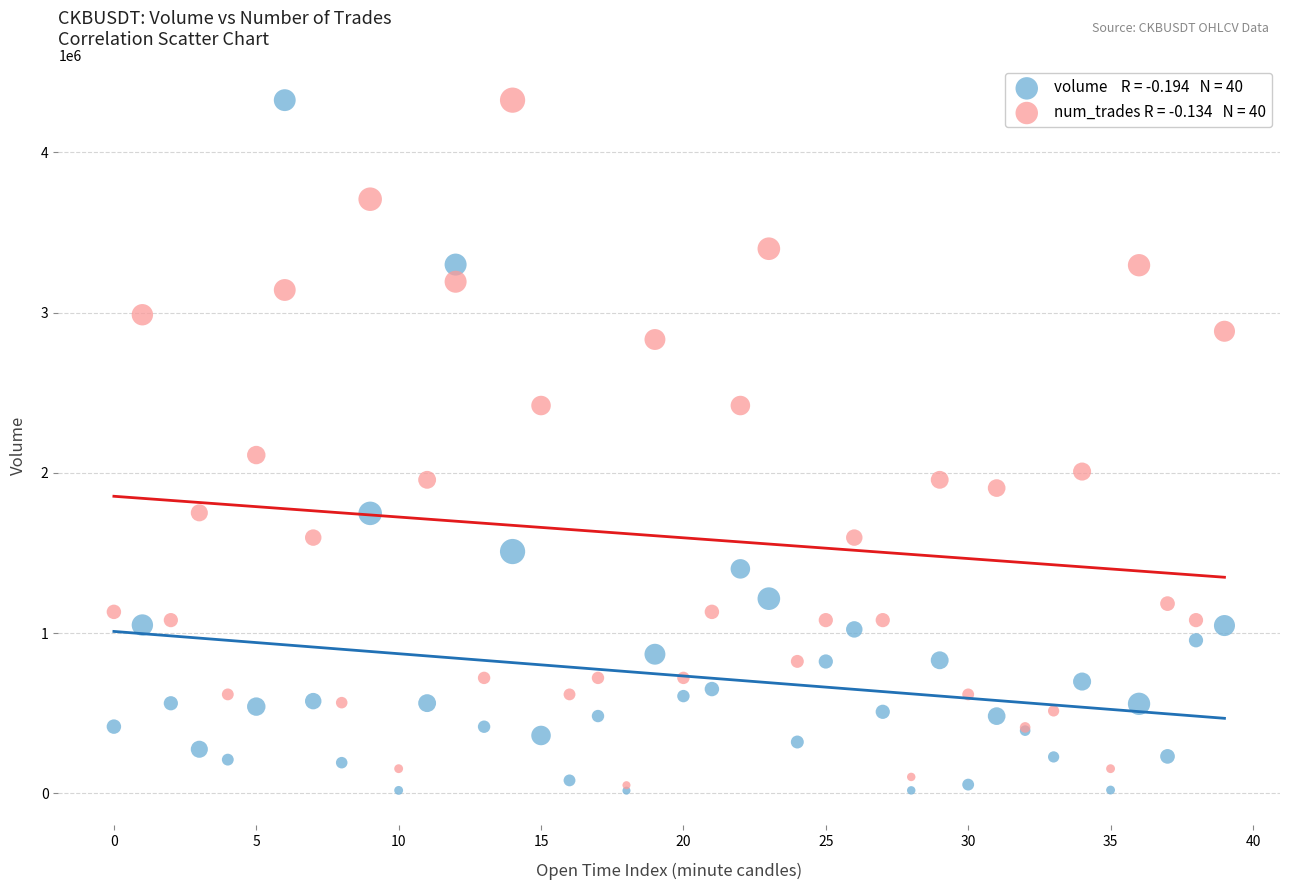

Across all series, what Y value is closest to 2171198?

2110995.3